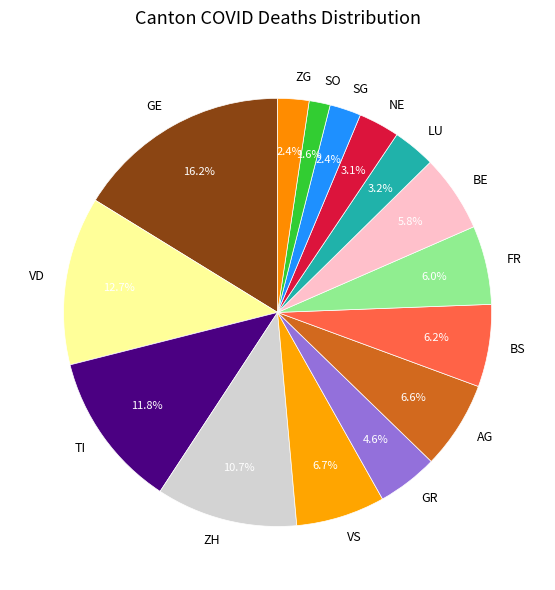

To the nearest percent, what is the difference between the largest and smallest slice percentages?

15%